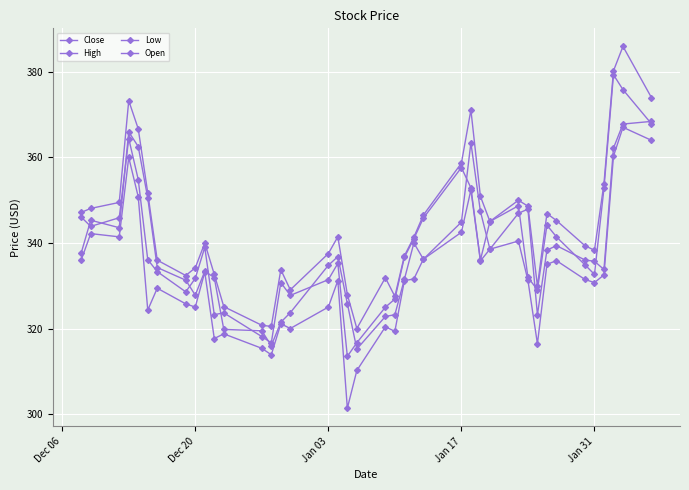

Is this an area chart (filled region under the line)?

No